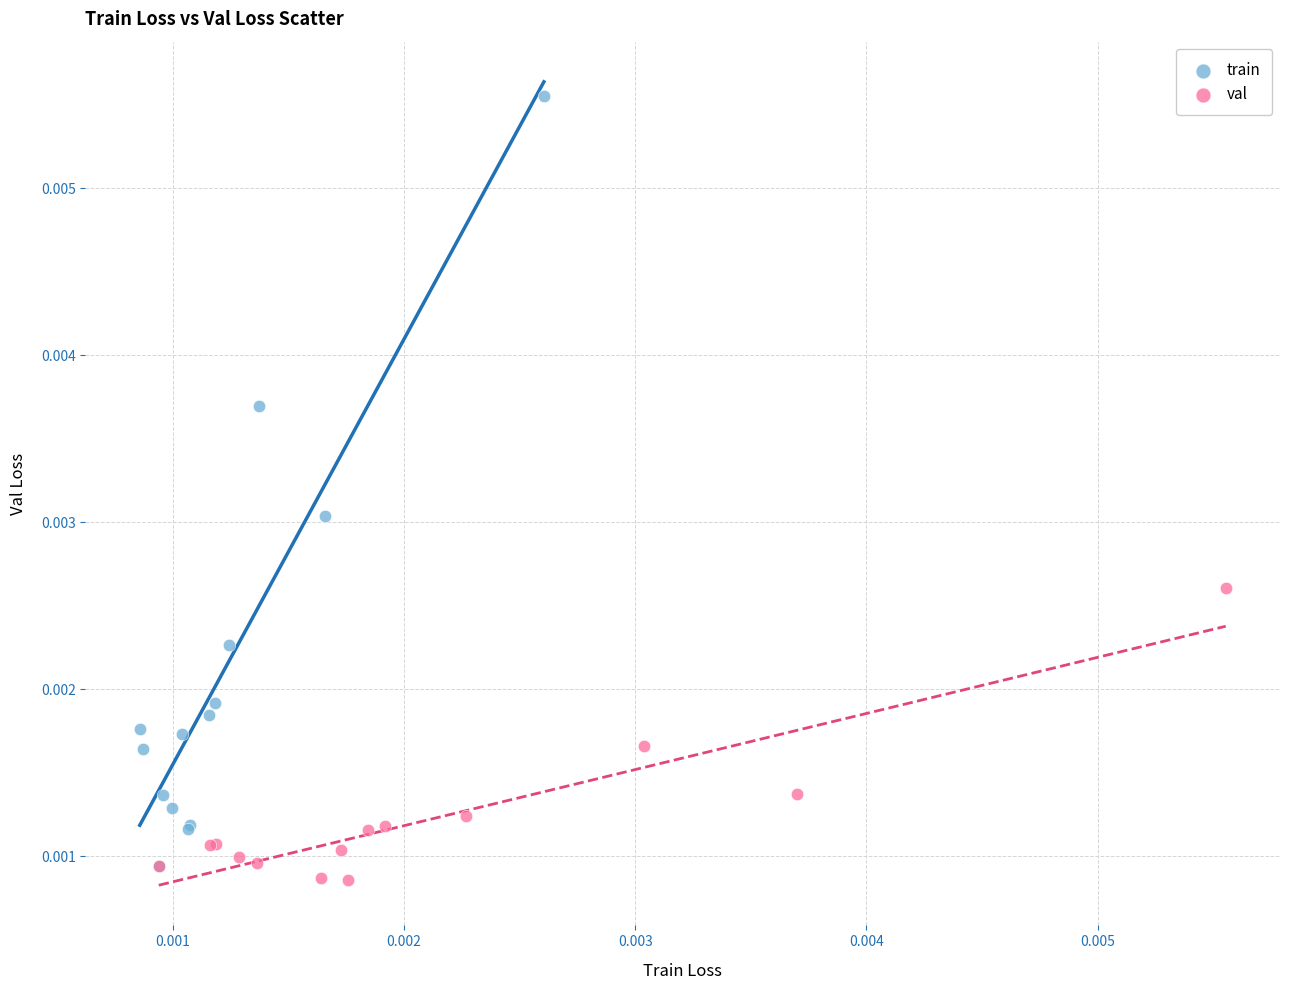

What are all the series names shown in the legend?

train, val